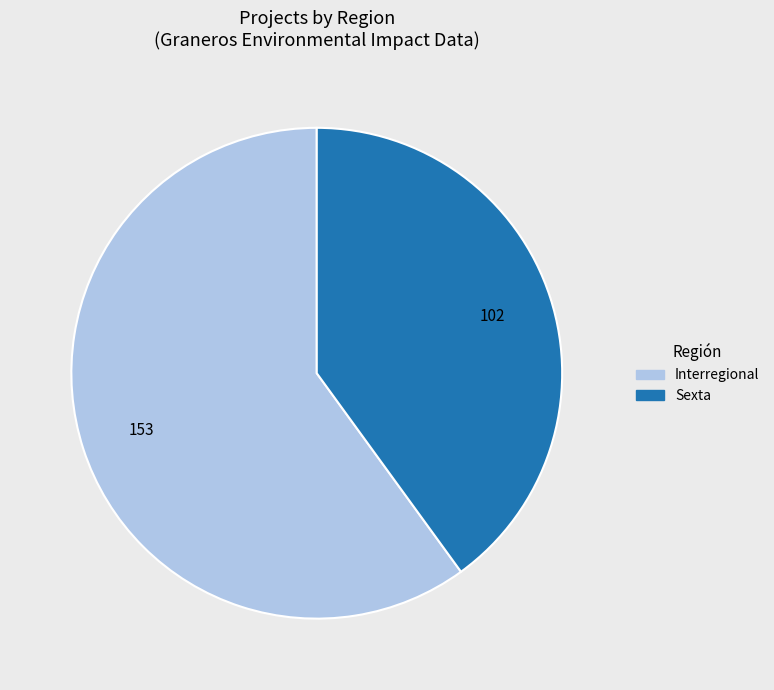

Is there a majority slice in this chart?

Yes